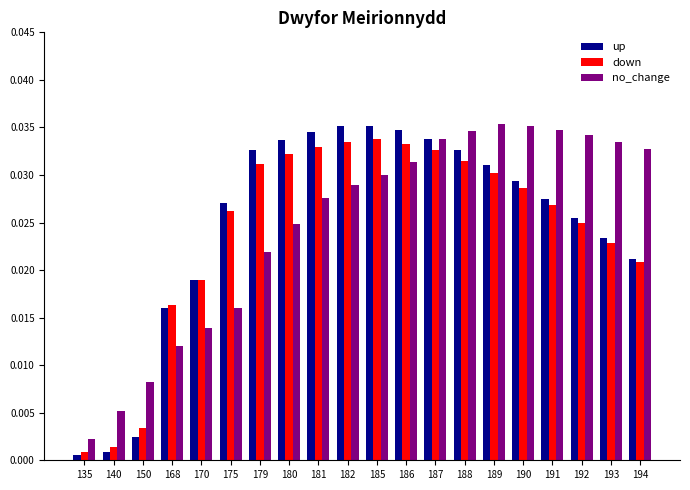

At which label is no_change closest to 0?

135